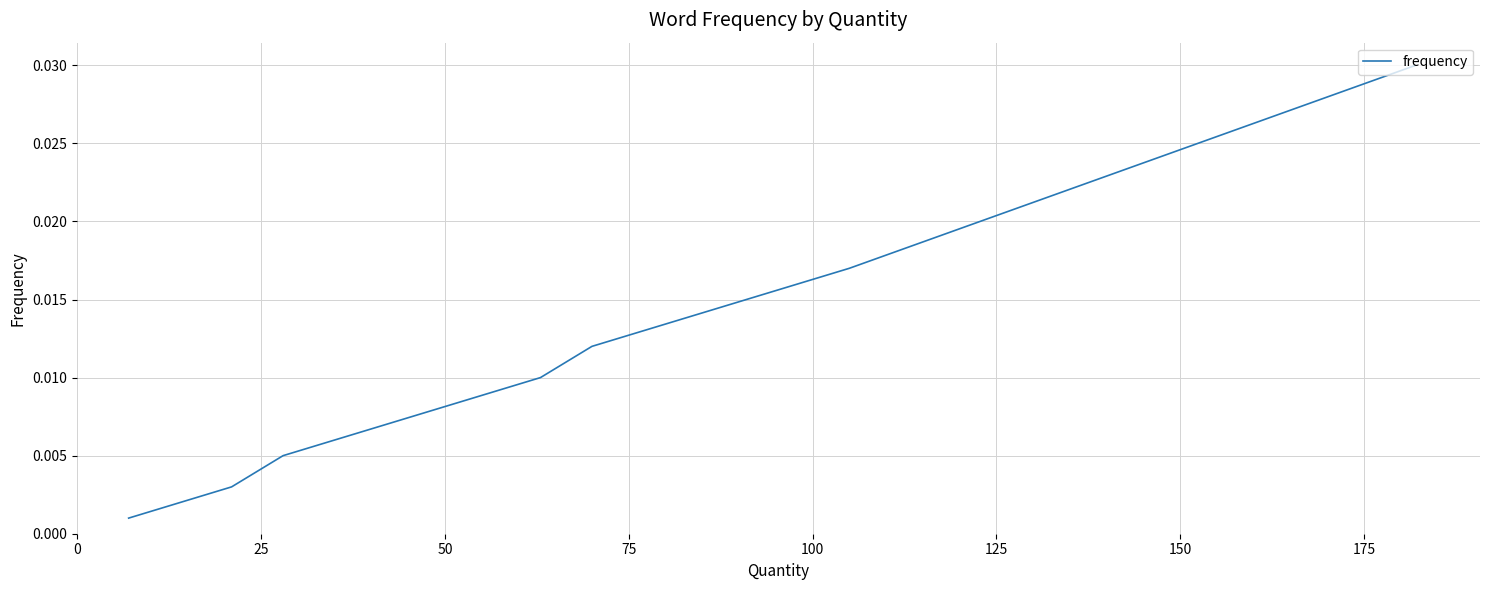

What is the sum of all values?

0.2